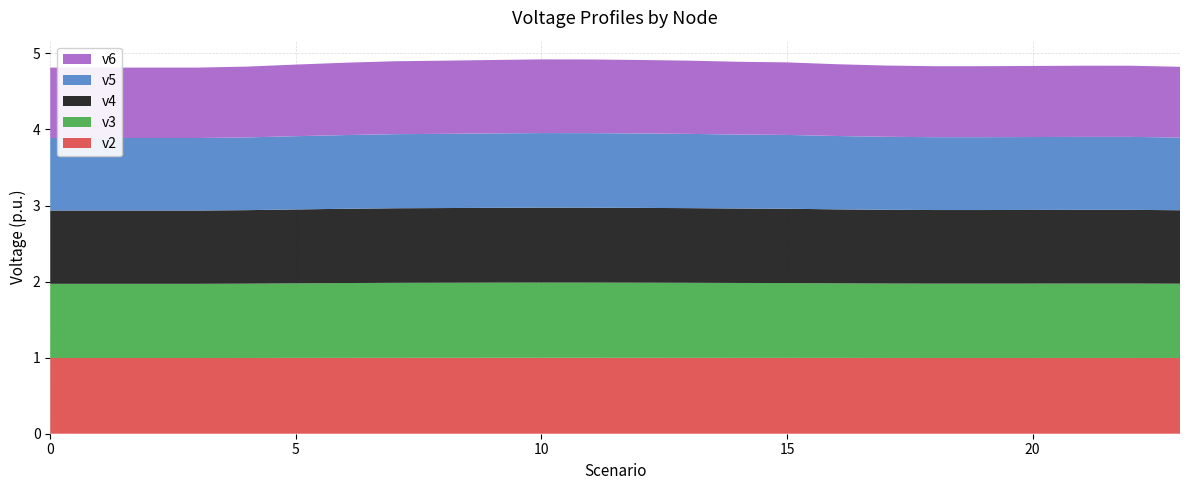

Reading right to left, list all the values displayed in this chart.

v2: 23=1.0	22=1.0	21=1.0	20=1.0	19=1.0	18=1.0	17=1.0	16=1.0	15=1.0	14=1.0	13=1.0	12=1.0	11=1.0	10=1.0	9=1.0	8=1.0	7=1.0	6=1.0	5=1.0	4=1.0	3=1.0	2=1.0	1=1.0	0=1.0
v3: 23=1.0	22=1.0	21=1.0	20=1.0	19=1.0	18=1.0	17=1.0	16=1.0	15=1.0	14=1.0	13=1.0	12=1.0	11=1.0	10=1.0	9=1.0	8=1.0	7=1.0	6=1.0	5=1.0	4=1.0	3=1.0	2=1.0	1=1.0	0=1.0
v4: 23=1.0	22=1.0	21=1.0	20=1.0	19=1.0	18=1.0	17=1.0	16=1.0	15=1.0	14=1.0	13=1.0	12=1.0	11=1.0	10=1.0	9=1.0	8=1.0	7=1.0	6=1.0	5=1.0	4=1.0	3=1.0	2=1.0	1=1.0	0=1.0
v5: 23=1.0	22=1.0	21=1.0	20=1.0	19=1.0	18=1.0	17=1.0	16=1.0	15=1.0	14=1.0	13=1.0	12=1.0	11=1.0	10=1.0	9=1.0	8=1.0	7=1.0	6=1.0	5=1.0	4=1.0	3=1.0	2=1.0	1=1.0	0=1.0
v6: 23=0.9	22=0.9	21=0.9	20=0.9	19=0.9	18=0.9	17=0.9	16=0.9	15=1.0	14=1.0	13=1.0	12=1.0	11=1.0	10=1.0	9=1.0	8=1.0	7=1.0	6=1.0	5=0.9	4=0.9	3=0.9	2=0.9	1=0.9	0=0.9